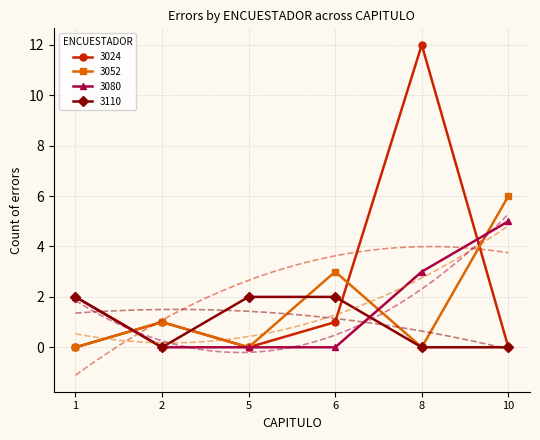

At which category does 3024 reach its first local peak?

2